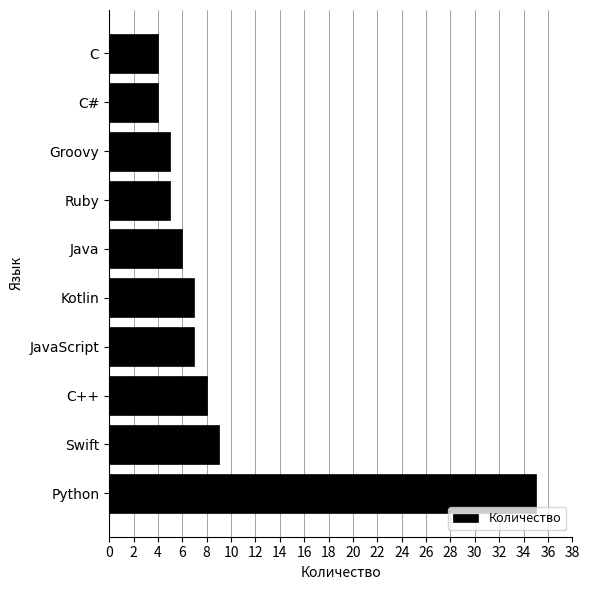

How many bars are there in total?

10